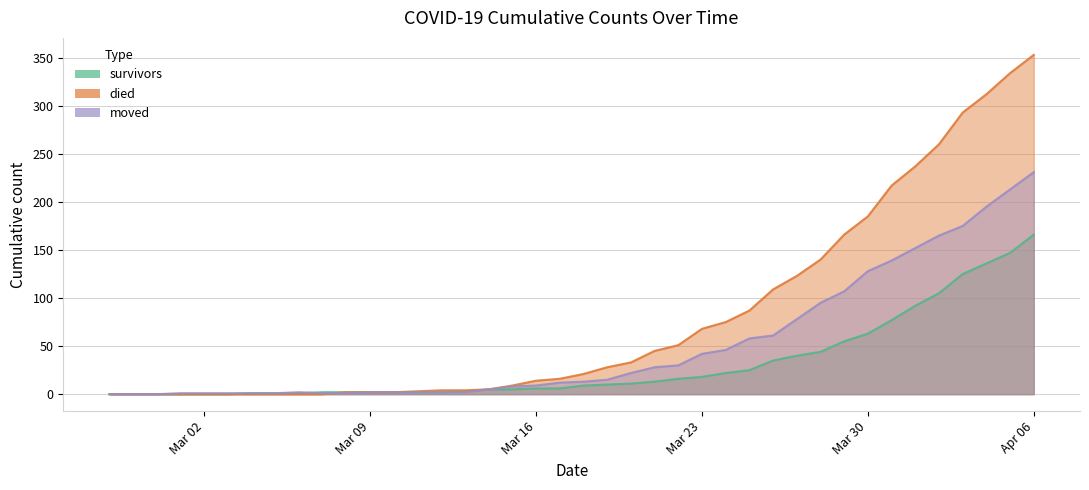

At which category is the sum across all series the highest?

Apr 06